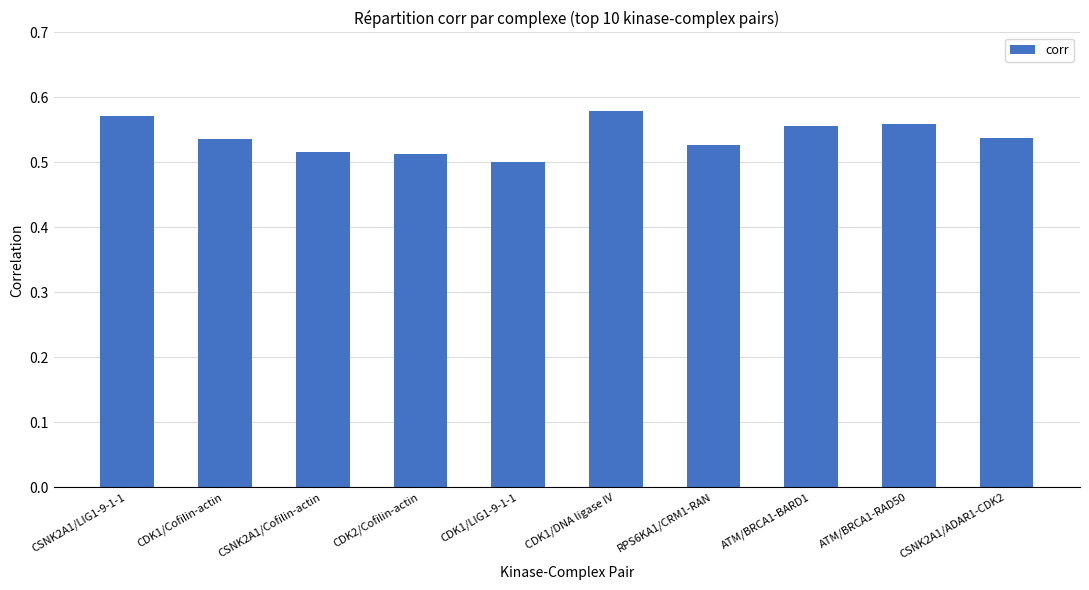

What is the sum of the values at CSNK2A1/LIG1-9-1-1 and CSNK2A1/Cofilin-actin?

1.1